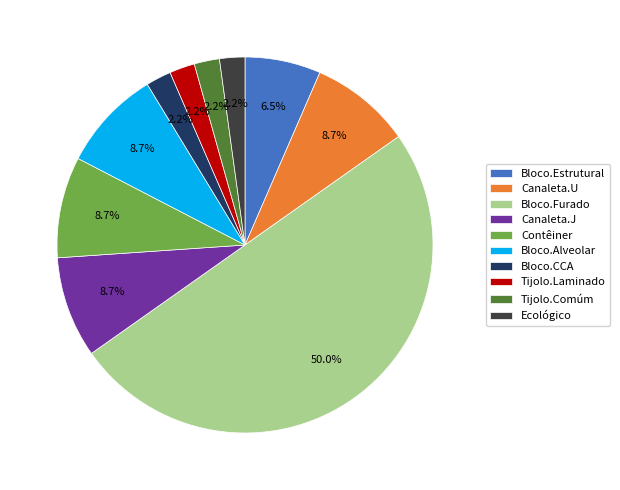

Is it true that Tijolo.Laminado is 9% of the pie?

False